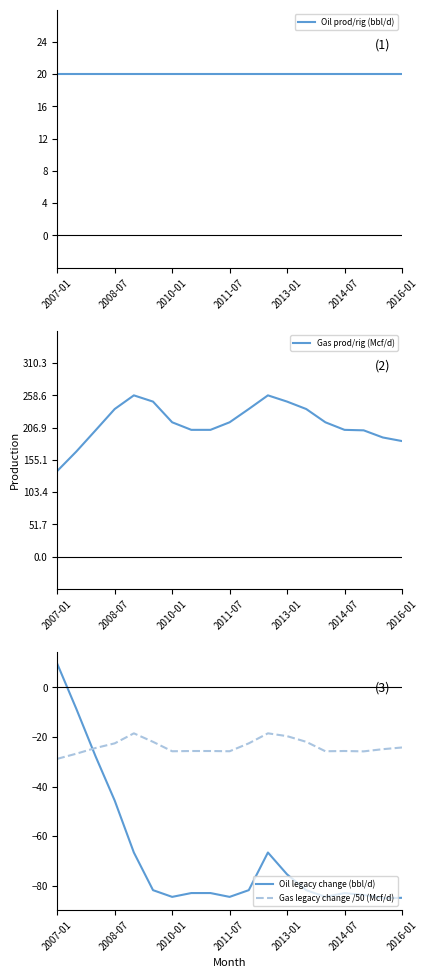

Reading left to right, what are all the values shown in this chart?

Oil prod/rig (bbl/d): 20.0	20.0	20.0	20.0	20.0	20.0	20.0	20.0	20.0	20.0	20.0	20.0	20.0	20.0	20.0	20.0	20.0	20.0	20.0
Gas prod/rig (Mcf/d): 137.3	168.6	202.5	236.7	258.6	248.6	215.4	203.3	203.3	215.4	236.7	258.6	248.6	236.7	215.4	203.3	202.5	191.0	185.3
Oil legacy change (bbl/d): 9.6	-8.7	-27.8	-45.7	-66.6	-81.8	-84.5	-83.0	-83.0	-84.5	-81.8	-66.6	-75.5	-81.8	-84.5	-83.0	-83.8	-85.1	-84.9
Gas legacy change /50 (Mcf/d): -28.8	-26.7	-24.4	-22.6	-18.5	-21.9	-25.7	-25.6	-25.6	-25.7	-22.6	-18.5	-19.6	-21.9	-25.7	-25.6	-25.8	-24.9	-24.2